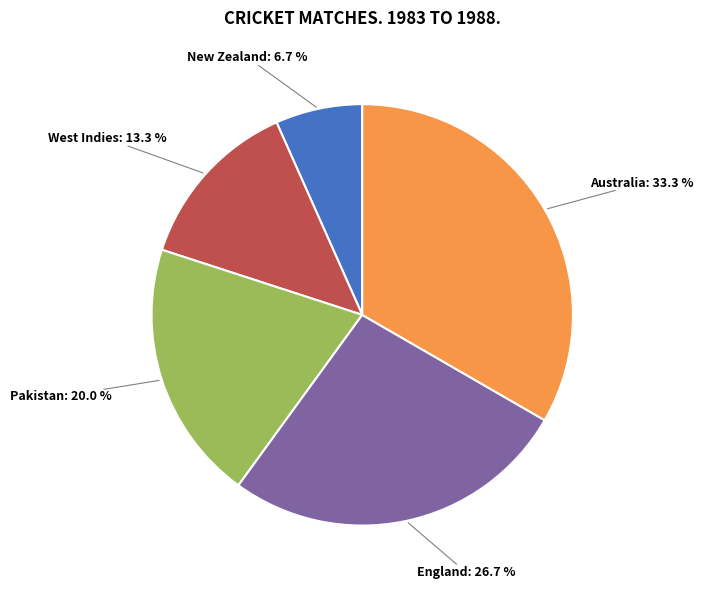

Is there any slice that represents more than half of the pie?

No